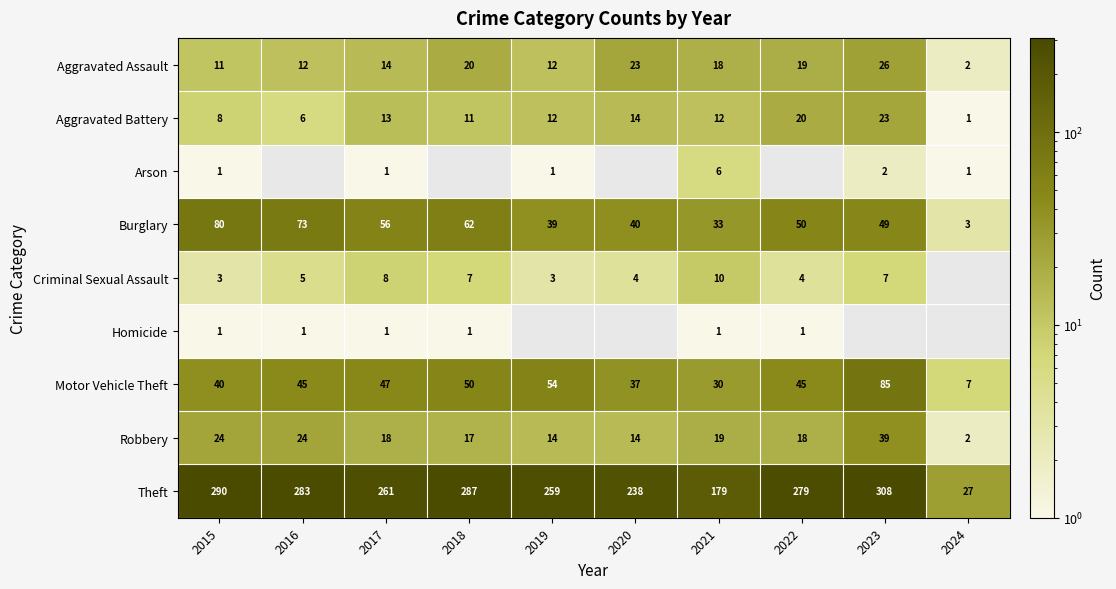

Rank the categories by Burglary value from lowest to highest.

2024, 2021, 2019, 2020, 2023, 2022, 2017, 2018, 2016, 2015